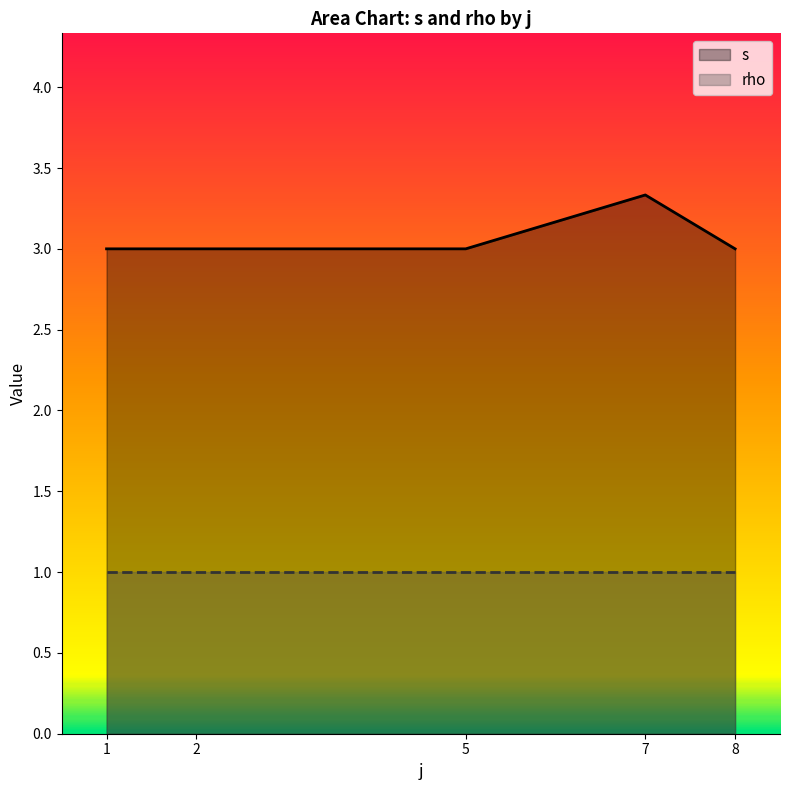

What is the highest value of the rho series?

1.0